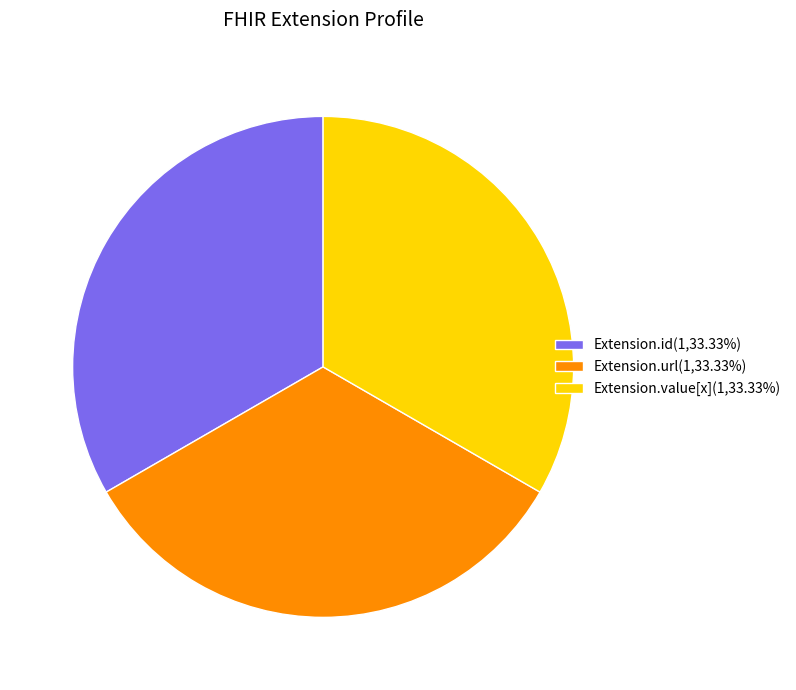

Is the sum of Extension.value[x](1,33.33%) and Extension.url(1,33.33%) greater than half?

Yes